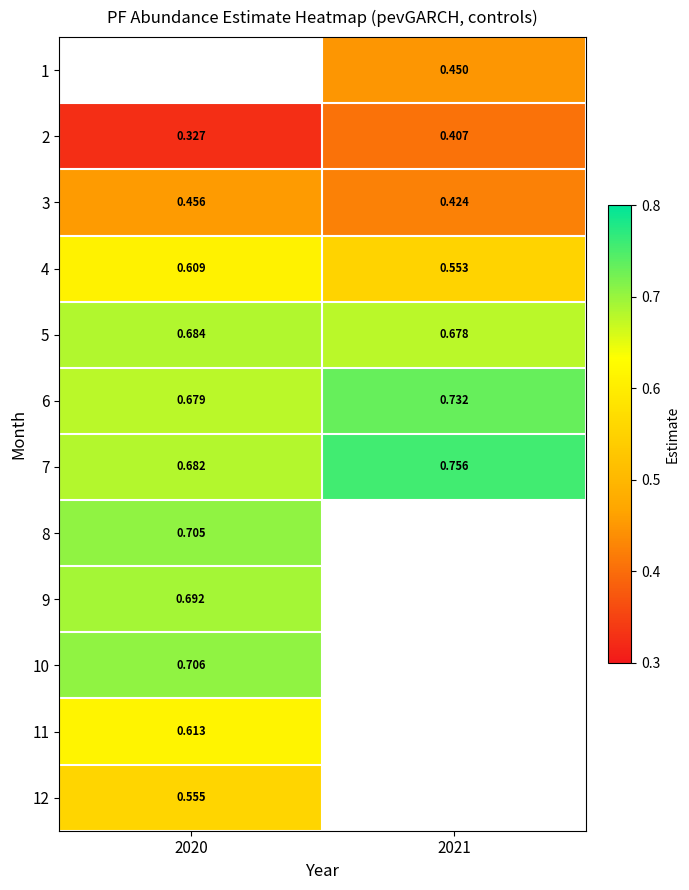

At which label is 4 closest to 0?

2021